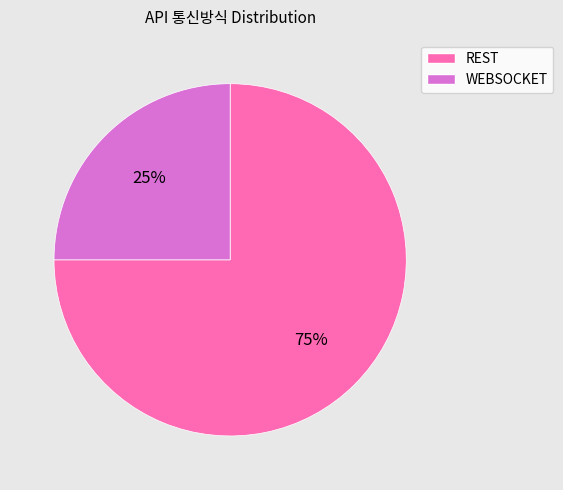

To the nearest percent, what is the difference between the WEBSOCKET and REST slice percentages?

50%